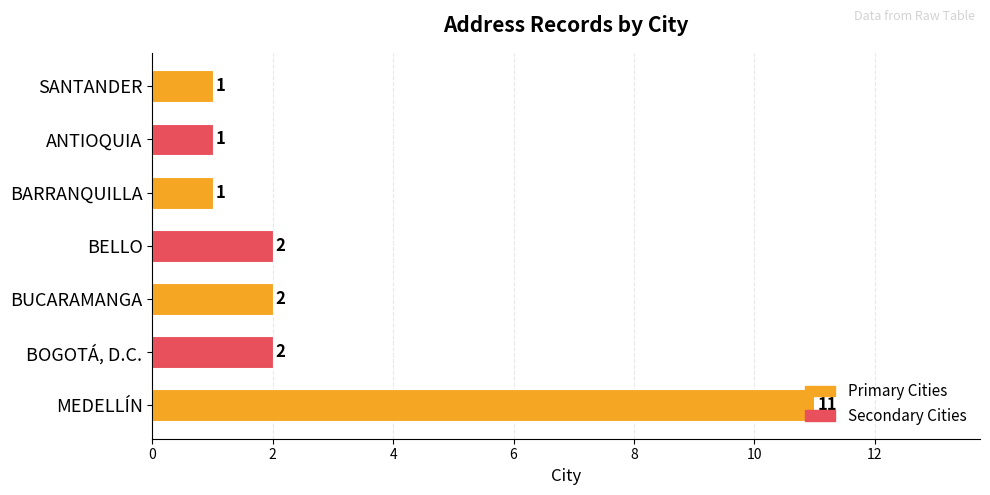

The chart shows a value of 1 at BARRANQUILLA. True or false?

True